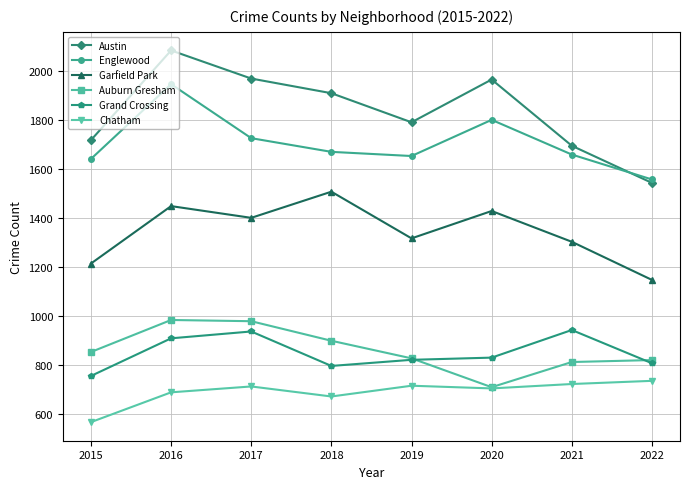

Rank the series by their maximum value, from highest to lowest.

Austin, Englewood, Garfield Park, Auburn Gresham, Grand Crossing, Chatham